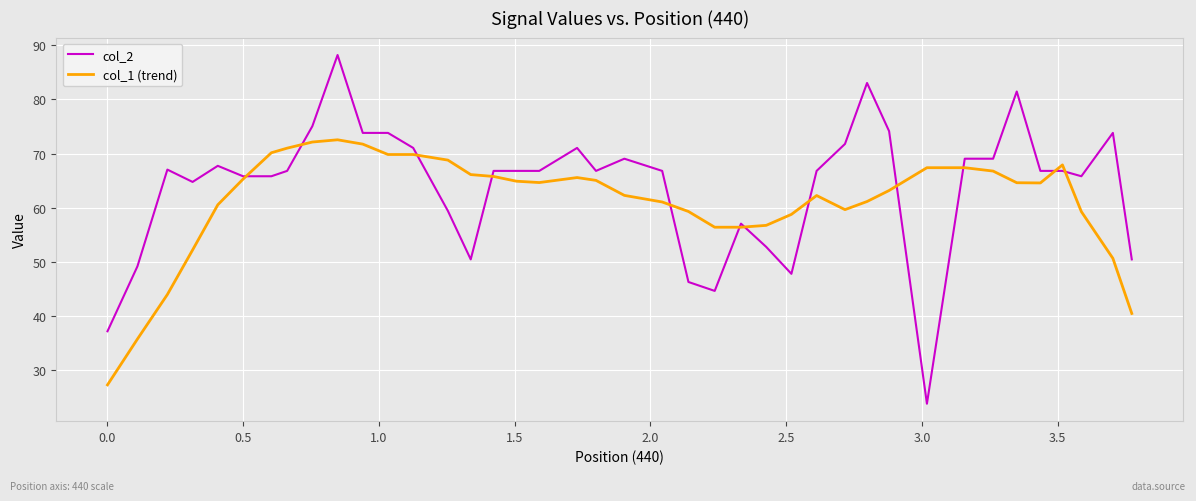

What is the maximum value shown in the chart?

88.2